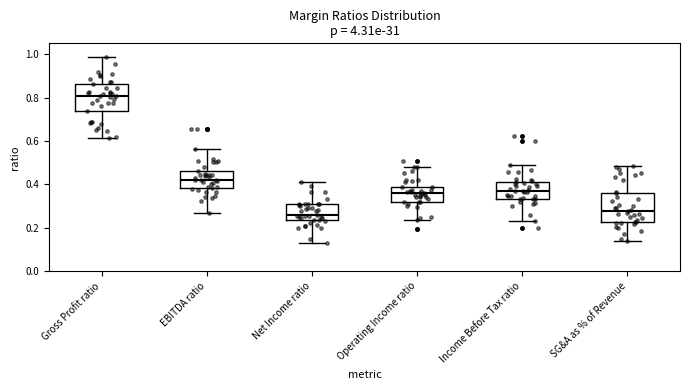

Reading left to right, transcribe this box plot: for each box, give where its median line is, the range the box spans, and where its two whiskers end, as read against the y-axis. The values are not printed on the chart, so give them approximately, as read against the axis.

Gross Profit ratio: median 0.80, box 0.74 to 0.86, whiskers 0.62 to 0.98
EBITDA ratio: median 0.42, box 0.38 to 0.46, whiskers 0.26 to 0.56
Net Income ratio: median 0.26, box 0.24 to 0.30, whiskers 0.14 to 0.42
Operating Income ratio: median 0.36, box 0.32 to 0.38, whiskers 0.24 to 0.48
Income Before Tax ratio: median 0.38, box 0.34 to 0.42, whiskers 0.24 to 0.50
SG&A as % of Revenue: median 0.28, box 0.22 to 0.36, whiskers 0.14 to 0.48